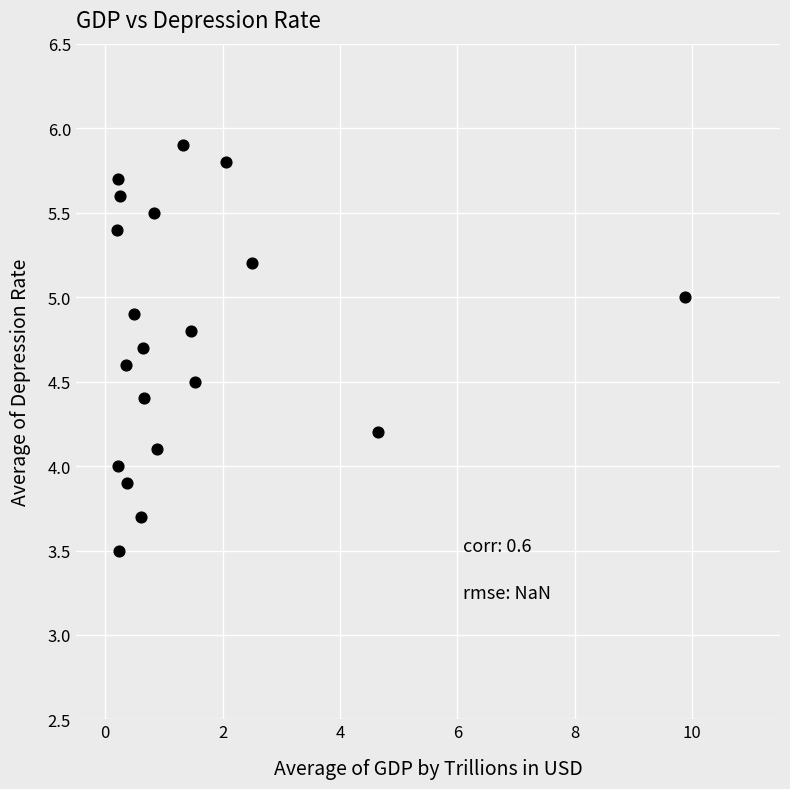

What is the range of Y values (max minus min)?

2.4